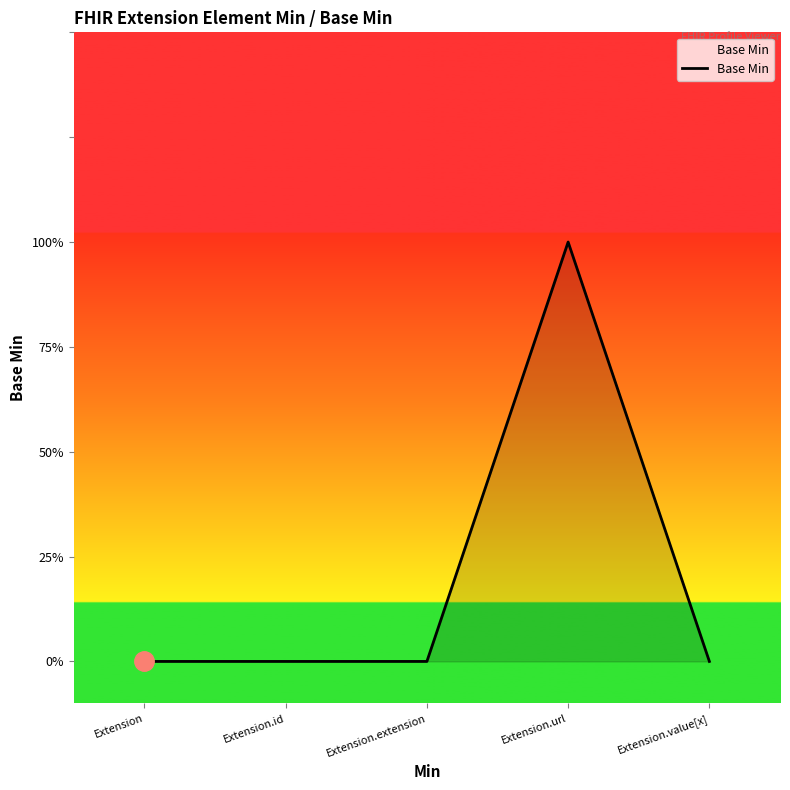

Does the chart have visible grid lines?

No